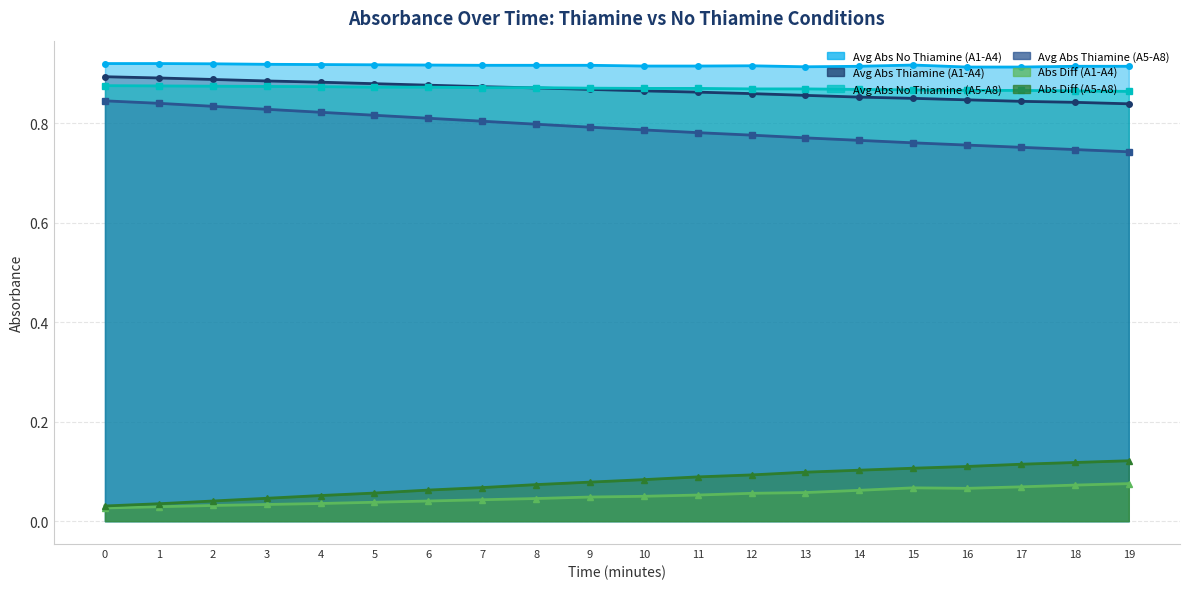

The Absorbance Diff A5-A8 series shows 0.1 at 9. True or false?

True